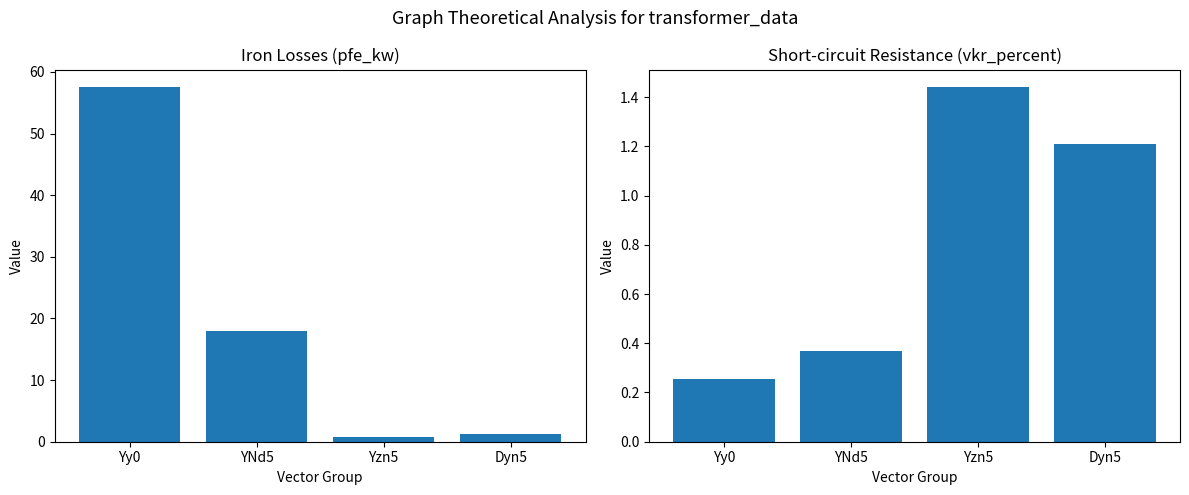

Reading right to left, transcribe all the data shown in this chart.

pfe_kw: 1.2	0.8	18.0	57.5
vkr_percent: 1.2	1.4	0.4	0.3